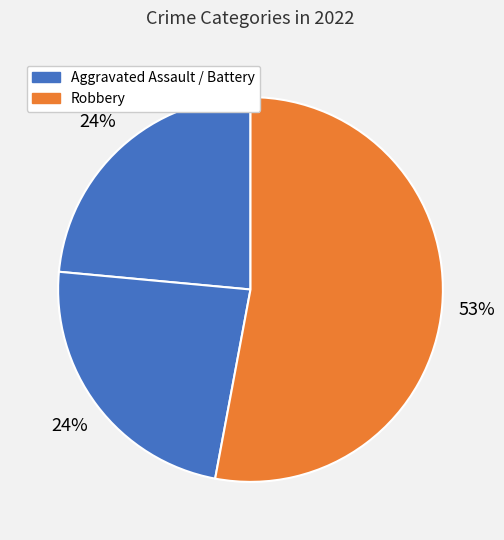

How many slices are in this pie chart?

3